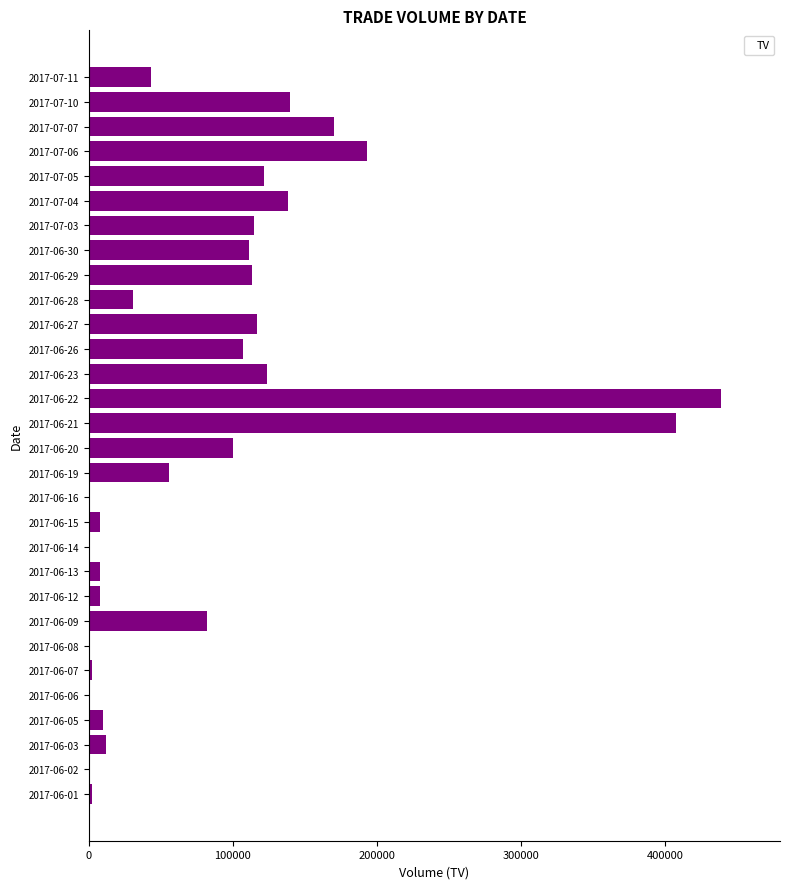

What is the maximum value shown in the chart?

439000